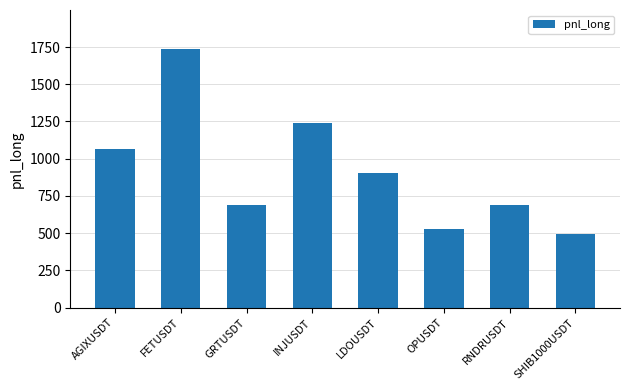

At which label is the value closest to 1116?

AGIXUSDT